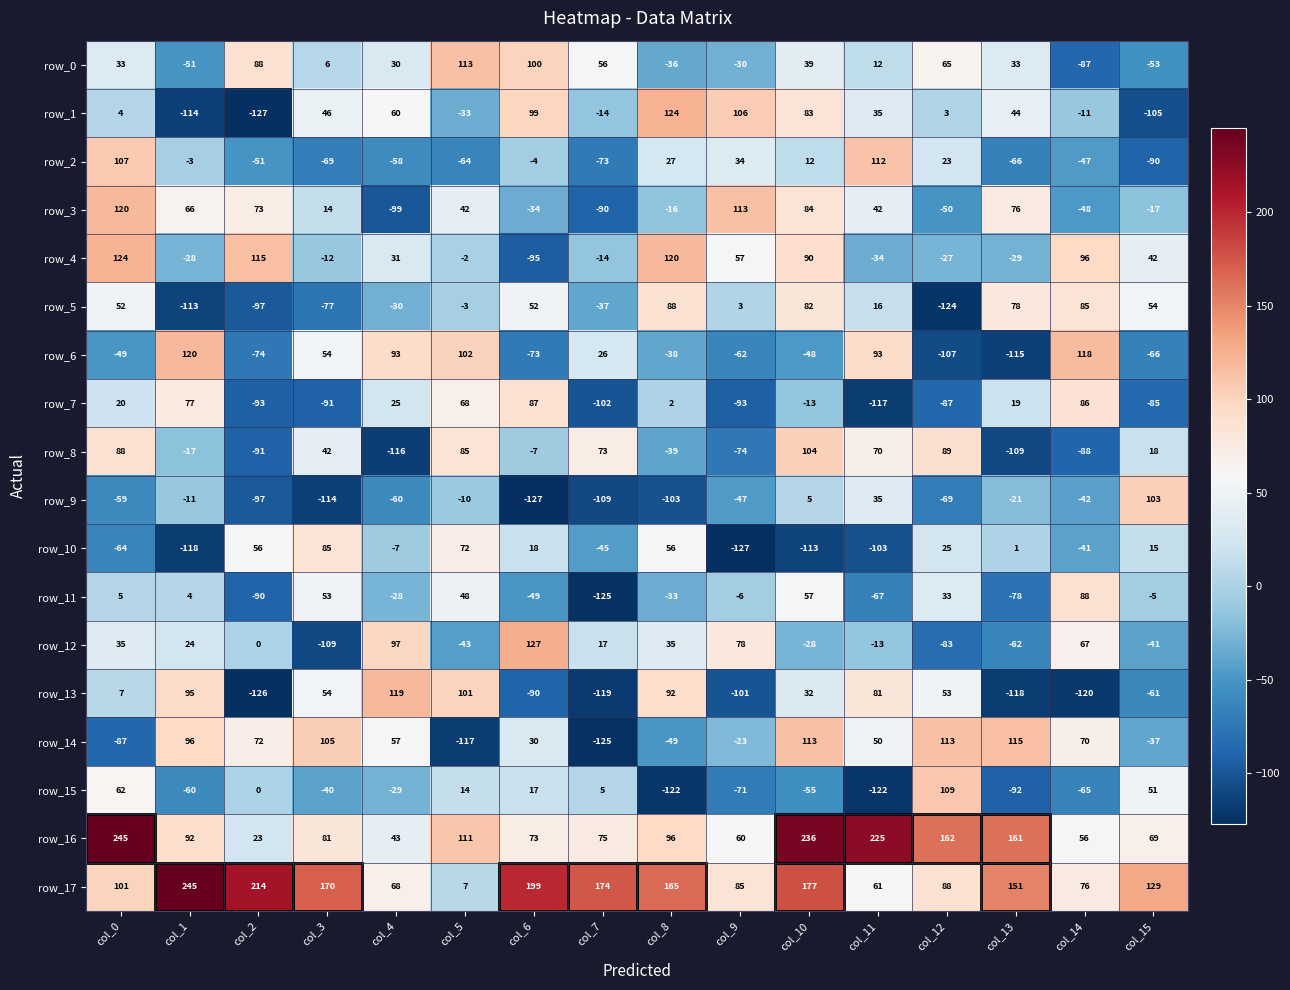

At how many categories does at least one series exceed 226?

3